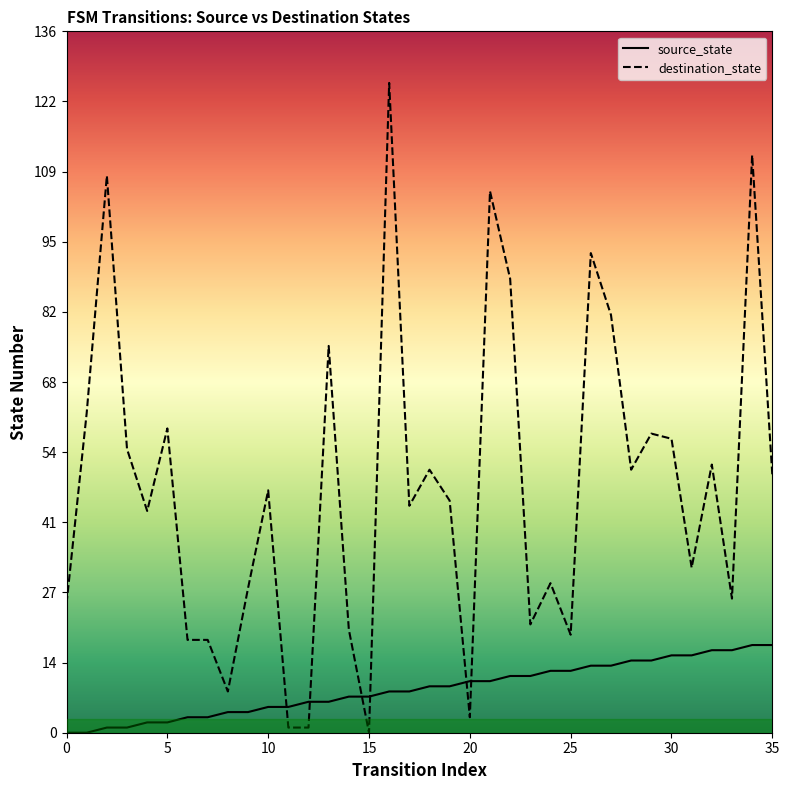

Does the chart have visible grid lines?

No